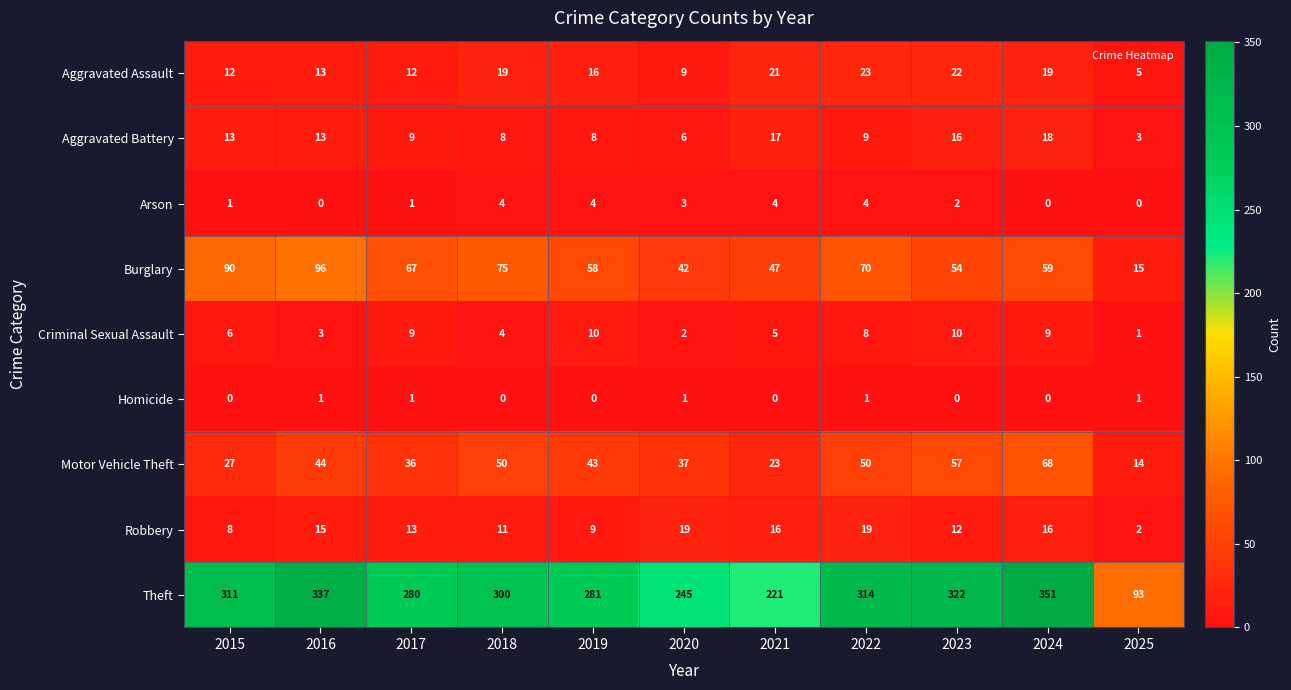

Where is Criminal Sexual Assault nearest to the value 5?

2021